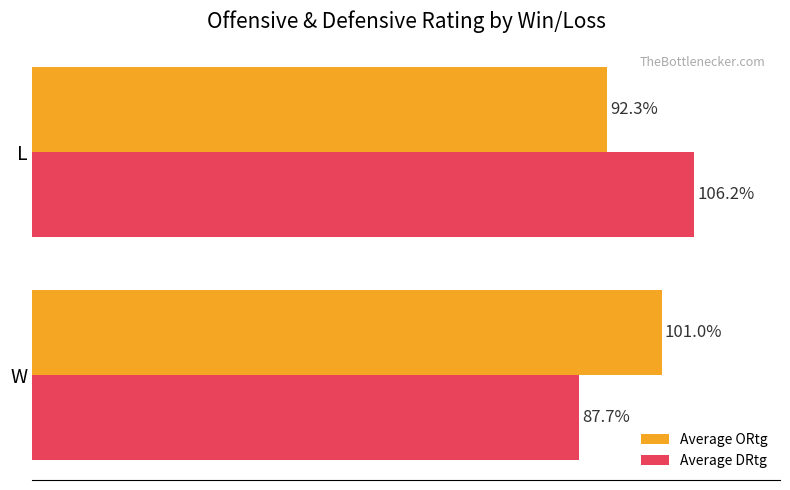

Rank the series by their average value, from lowest to highest.

Average ORtg, Average DRtg